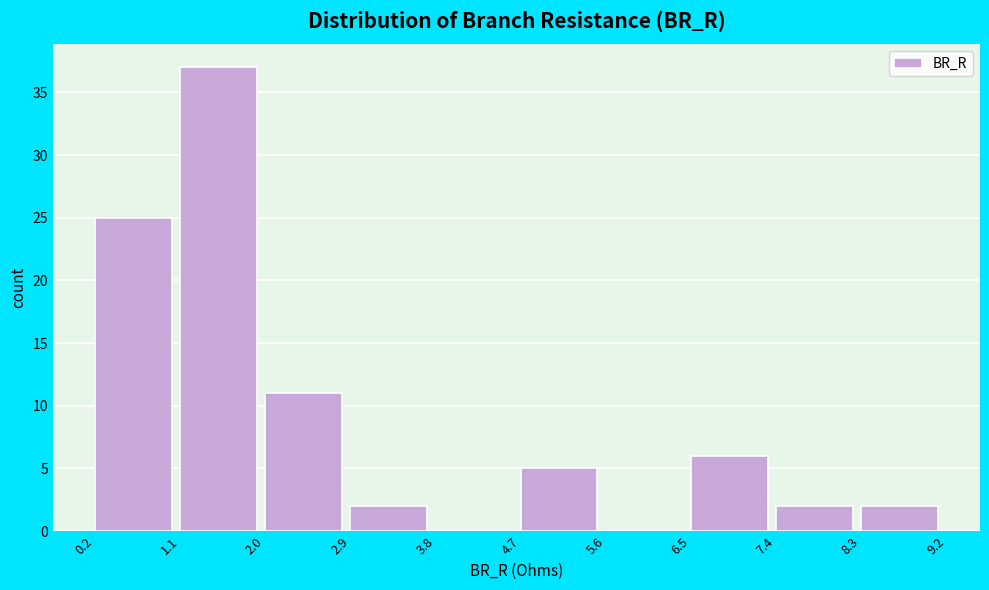

Reading left to right, list every bar in this chart as the range it spans on the x-axis followed by its height. The values are not printed on the chart, so give them approximately, as read against the axis.

0.2 to 1.1: 25
1.1 to 2.0: 37
2.0 to 2.9: 11
2.9 to 3.8: 2
3.8 to 4.7: 0
4.7 to 5.6: 5
5.6 to 6.5: 0
6.5 to 7.4: 6
7.4 to 8.3: 2
8.3 to 9.2: 2